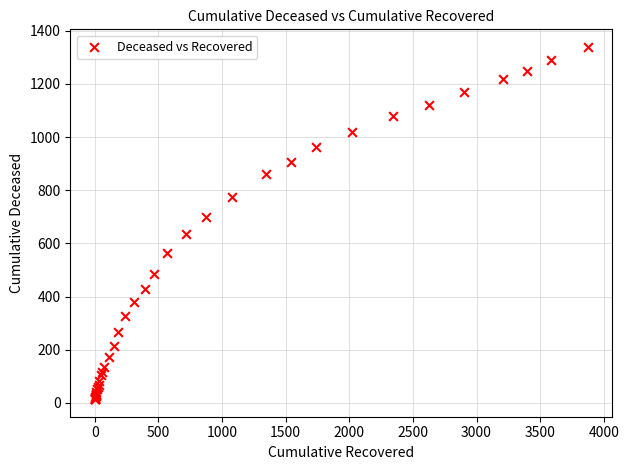

What Y value in the scatter plot is closest to 676?

700